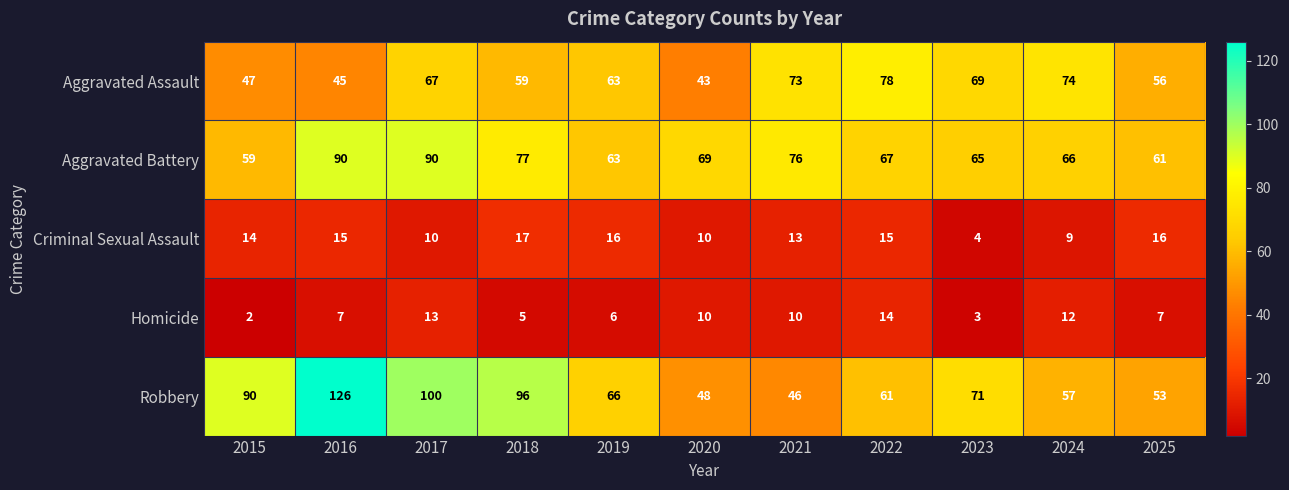

What value does the Aggravated Battery series have at 2022?

67